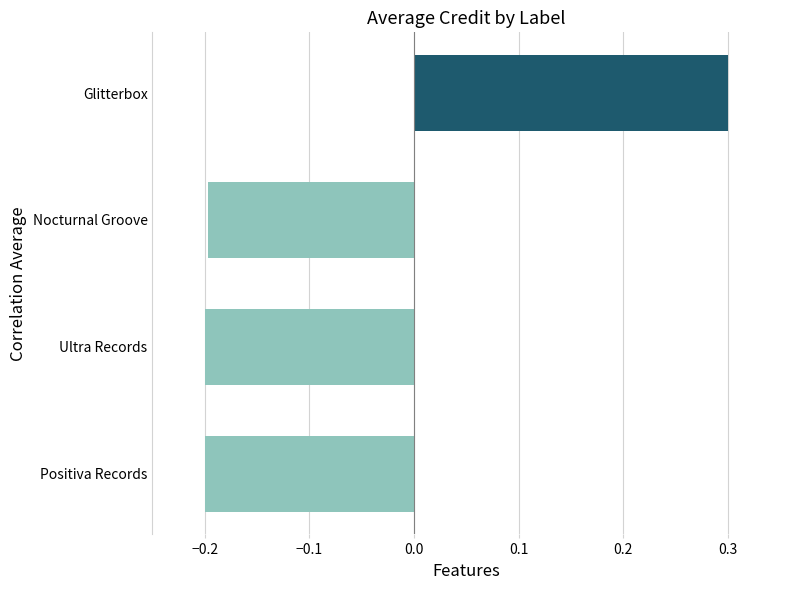

Which has a higher value, Glitterbox or Ultra Records?

Glitterbox